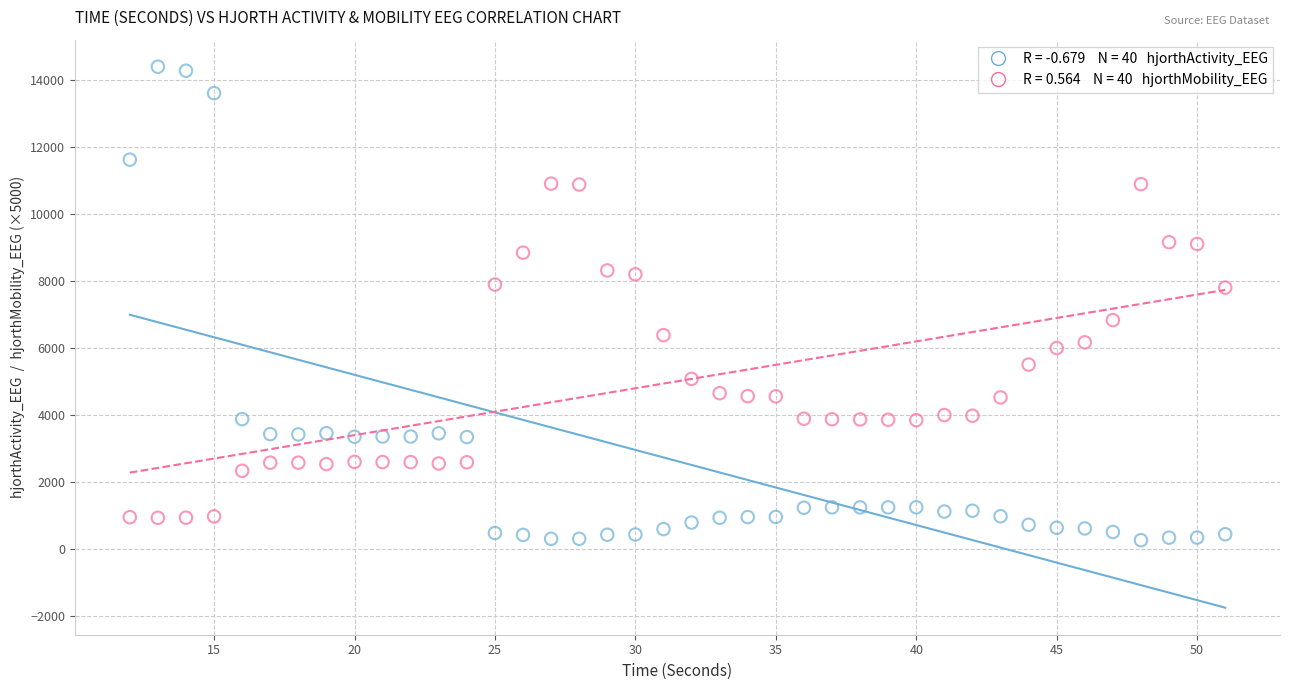

Across all data points, what is the range of Y values (max minus min)?

14118.0